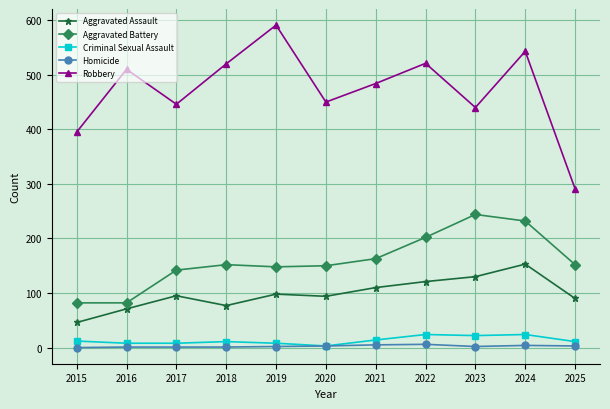

What is the lowest value of the Aggravated Assault series?

46